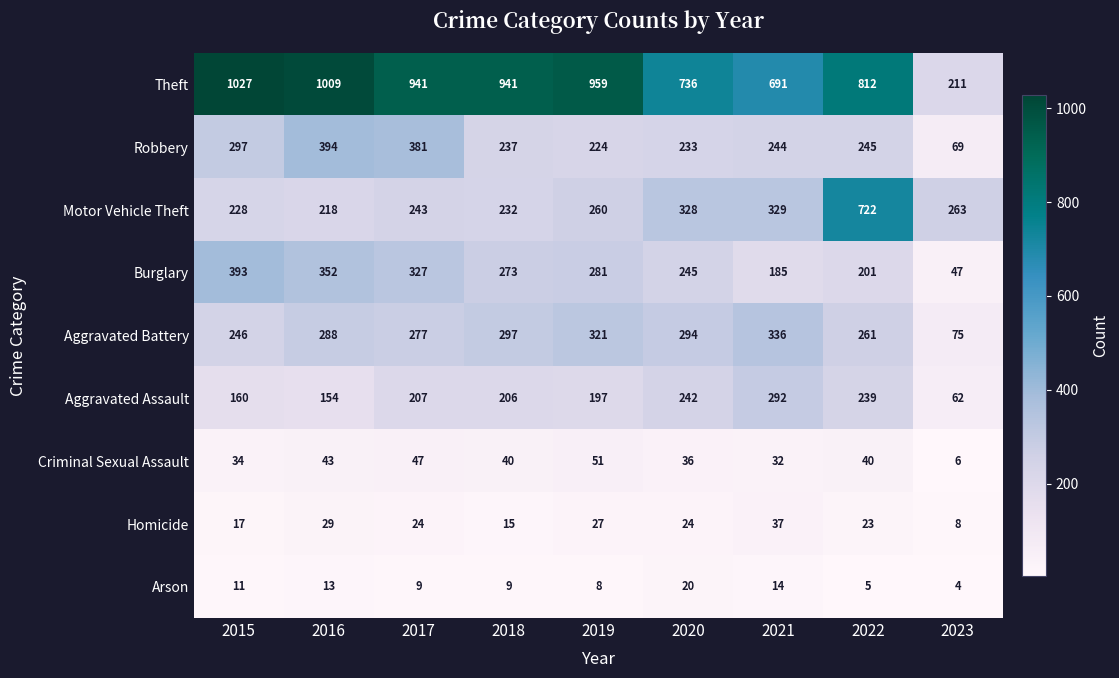

Is it true that Robbery equals 317 at 2018?

False